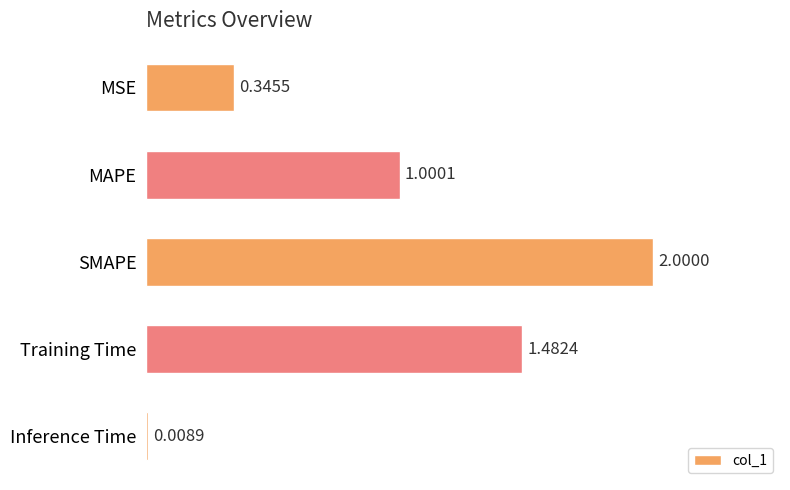

Which has a higher value, SMAPE or Inference Time?

SMAPE